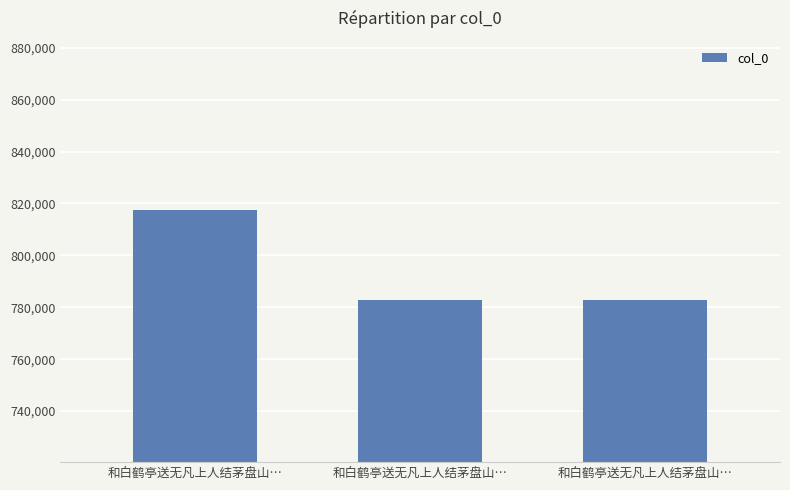

At which category does the chart reach its peak across all series?

和白鹤亭送无凡上人结茅盘山…